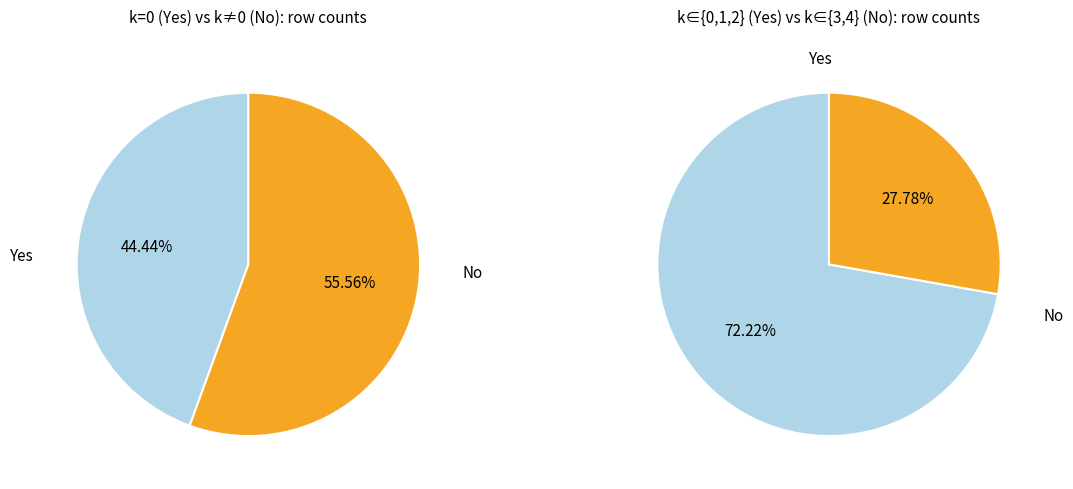

True or false: 0 accounts for 44% of the total.

True